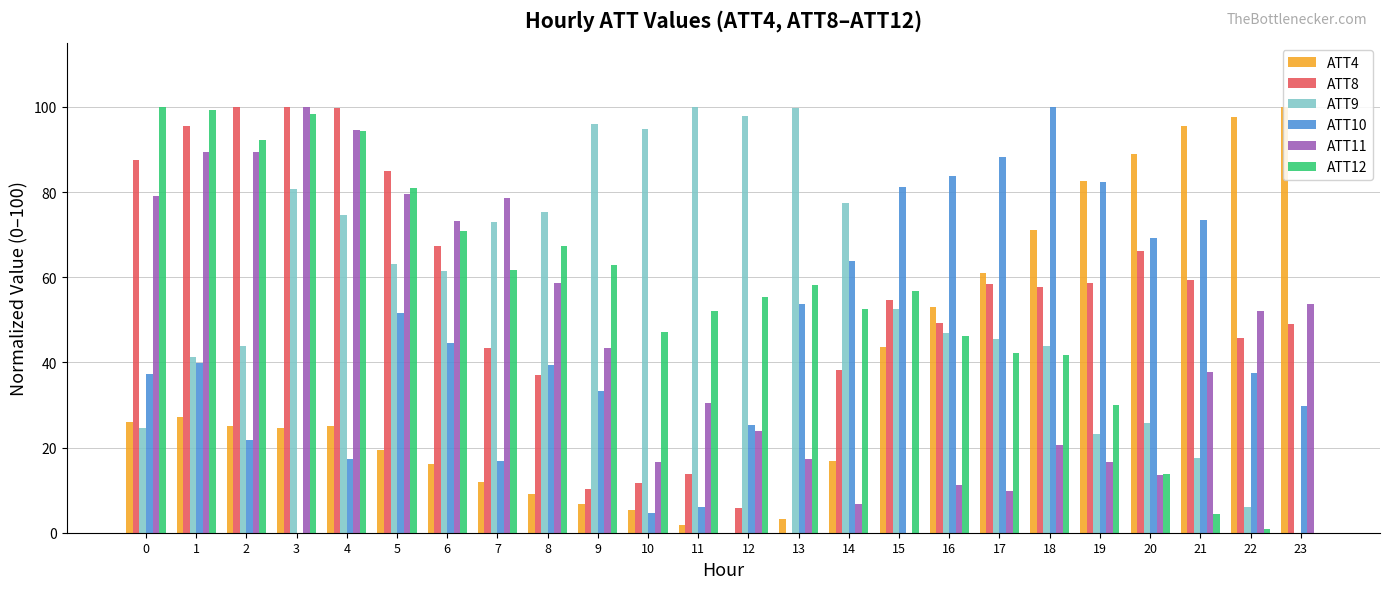

What is the difference between the ATT8 values at 10 and 4?

88.3